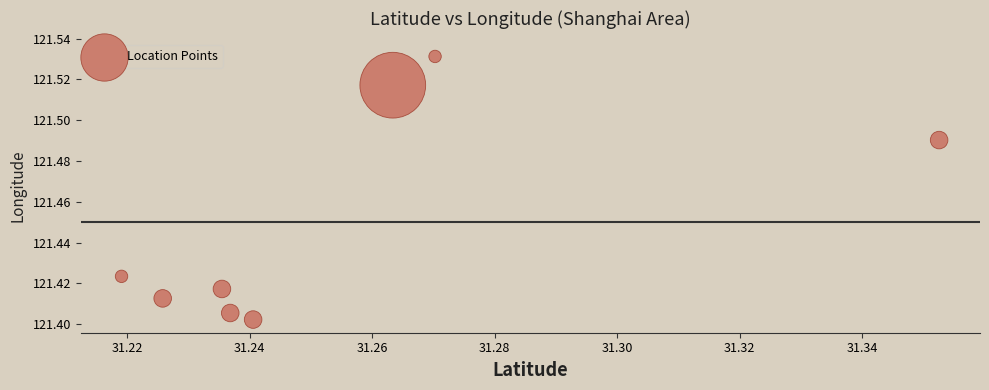

What is the average X value?

31.3